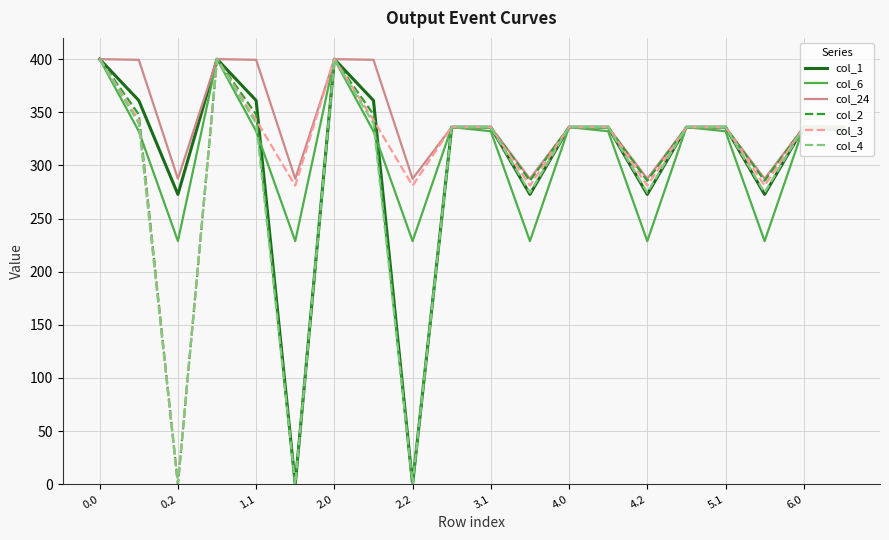

What is the highest value of the col_1 series?

400.0